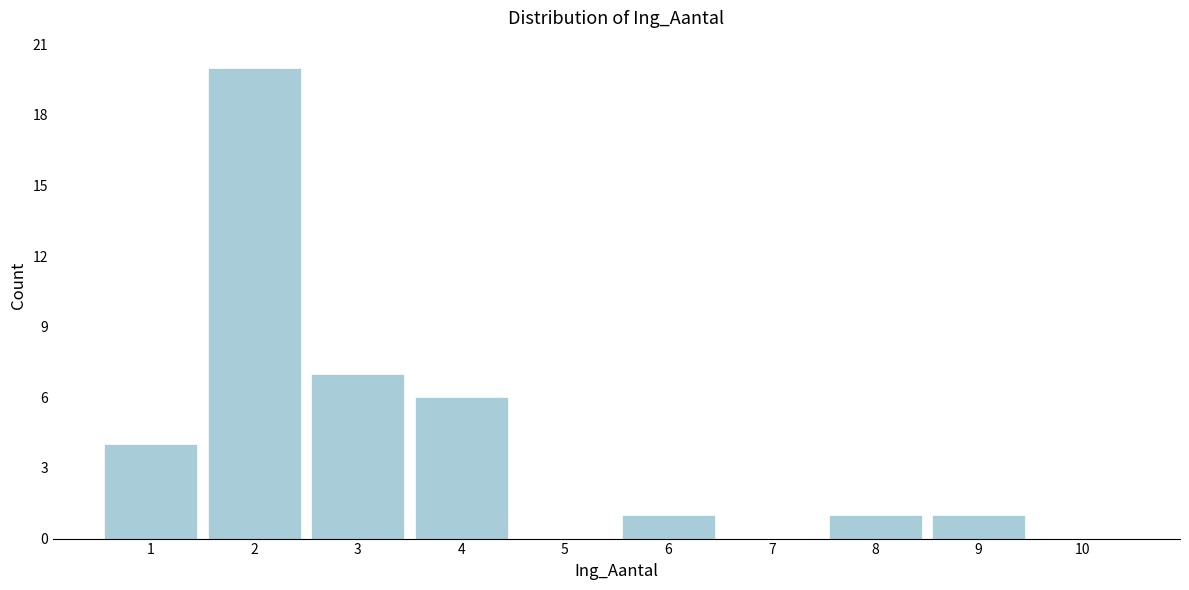

Reading left to right, what are all the values shown in this chart?

1=4	2=20	3=7	4=6	5=0	6=1	7=0	8=1	9=1	10=0